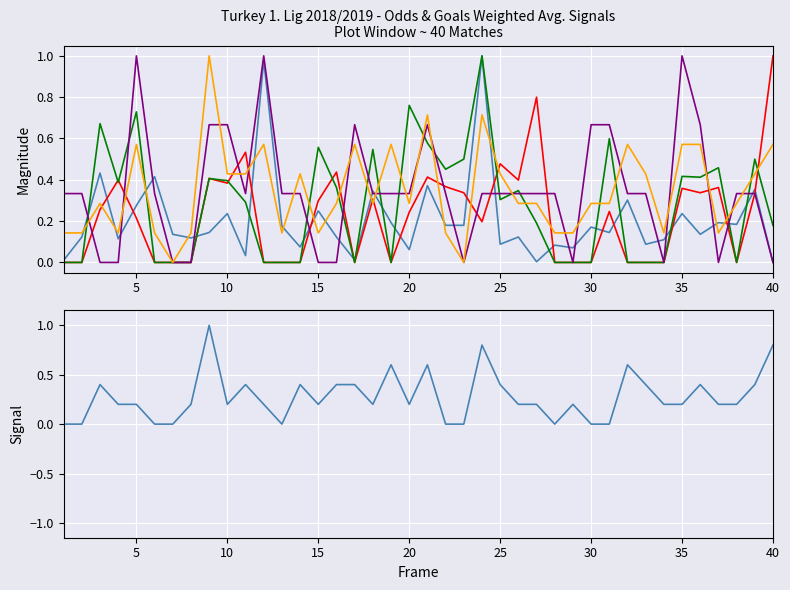

Is it true that FT-HT Goals Signal equals -0.4 at 30?

False